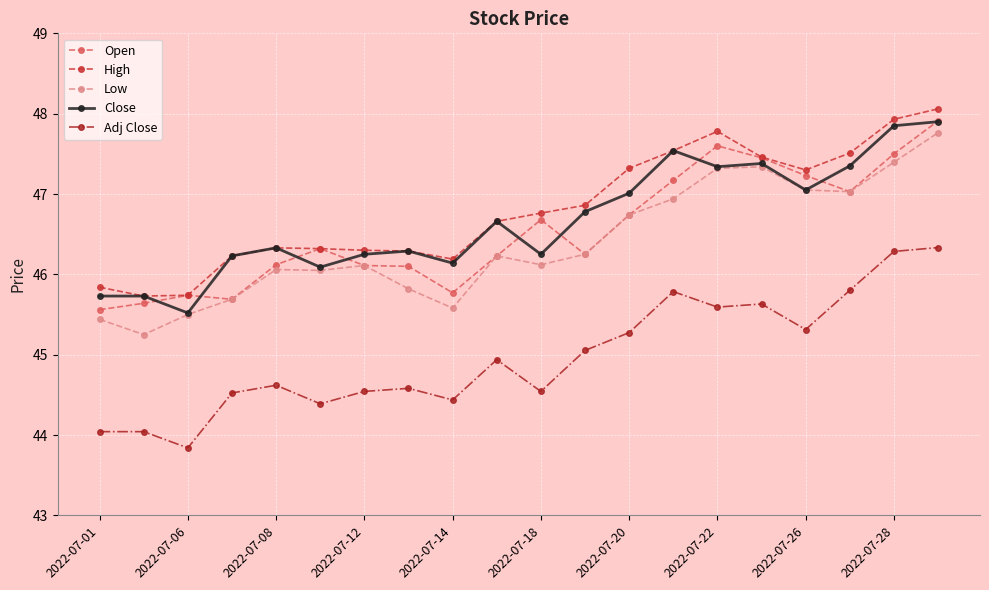

What is the value of the Adj Close point at the 20th from the left?

46.3